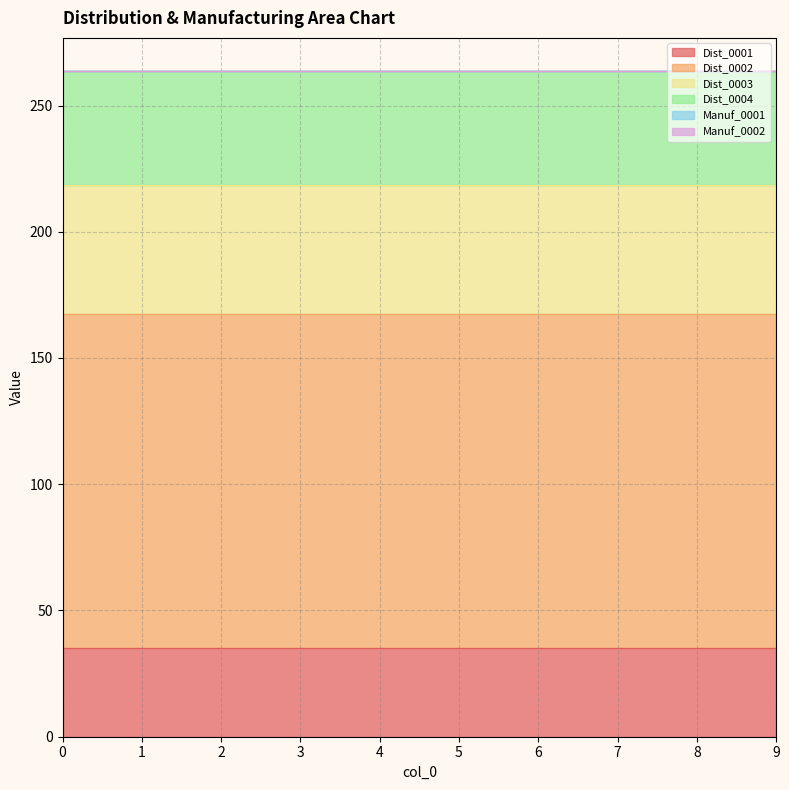

Which series has the widest spread of values?

Dist_0001